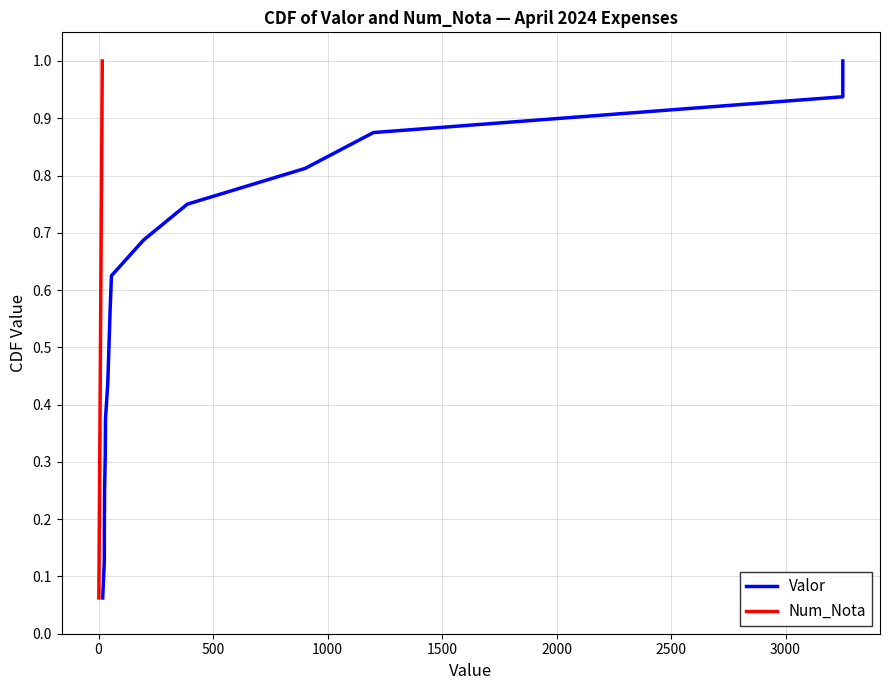

What is the smallest value displayed?

0.1